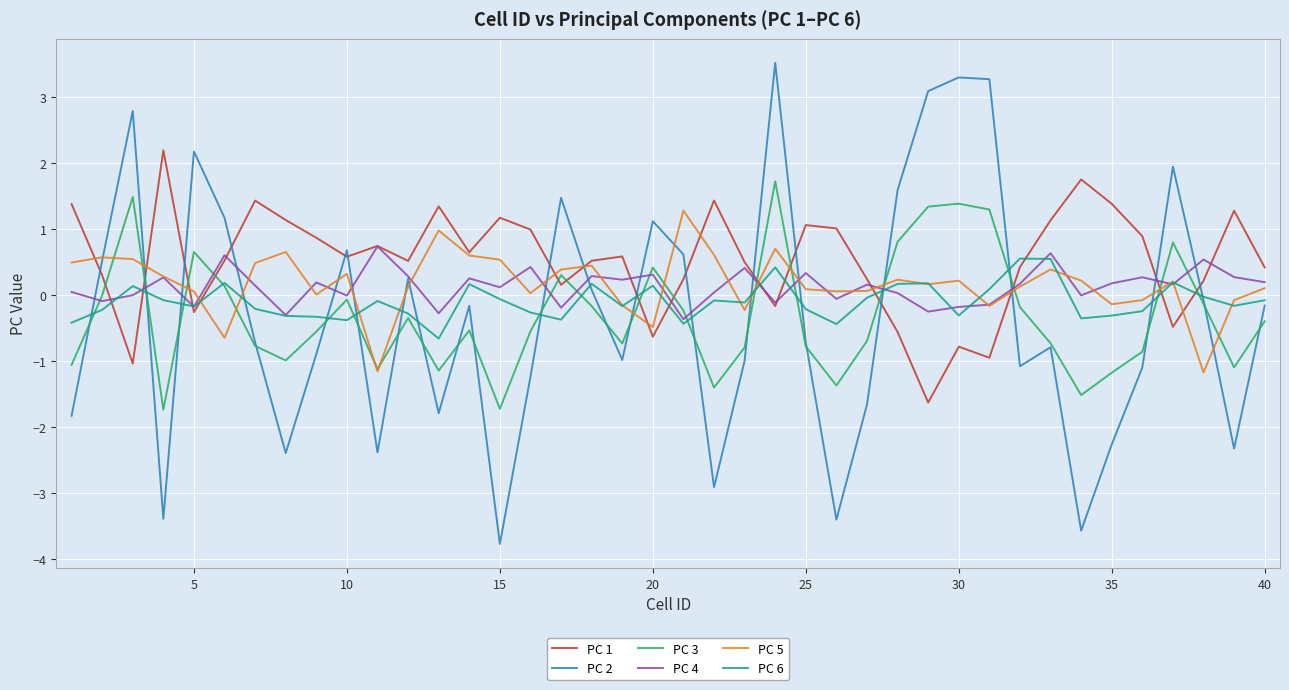

What are all the series names shown in the legend?

PC 1, PC 2, PC 3, PC 4, PC 5, PC 6